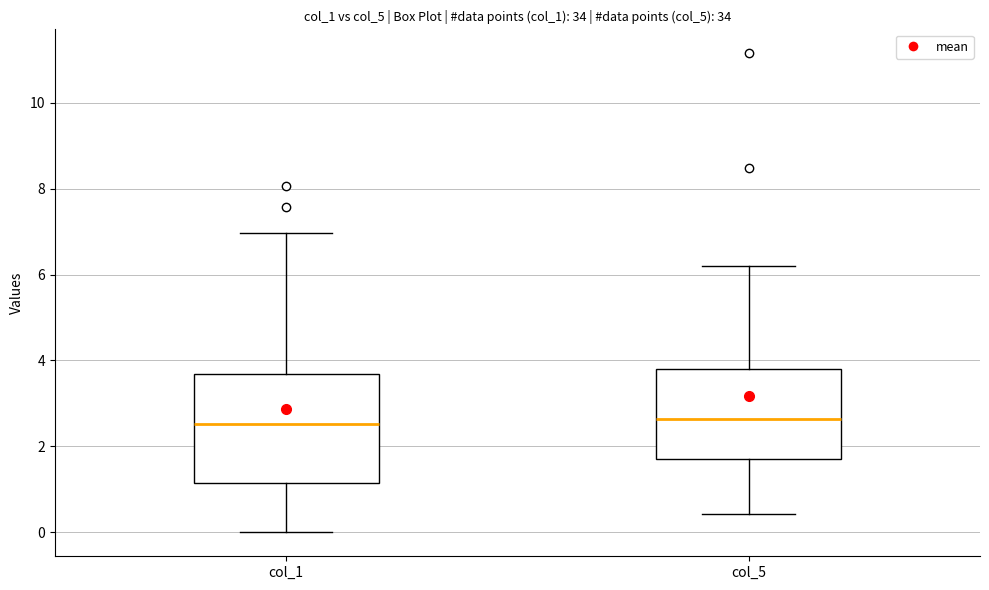

Reading left to right, transcribe this box plot: for each box, give where its median line is, the range the box spans, and where its two whiskers end, as read against the y-axis. The values are not printed on the chart, so give them approximately, as read against the axis.

col_1: median 2.6, box 1.2 to 3.6, whiskers 0.0 to 7.0
col_5: median 2.6, box 1.8 to 3.8, whiskers 0.4 to 6.2